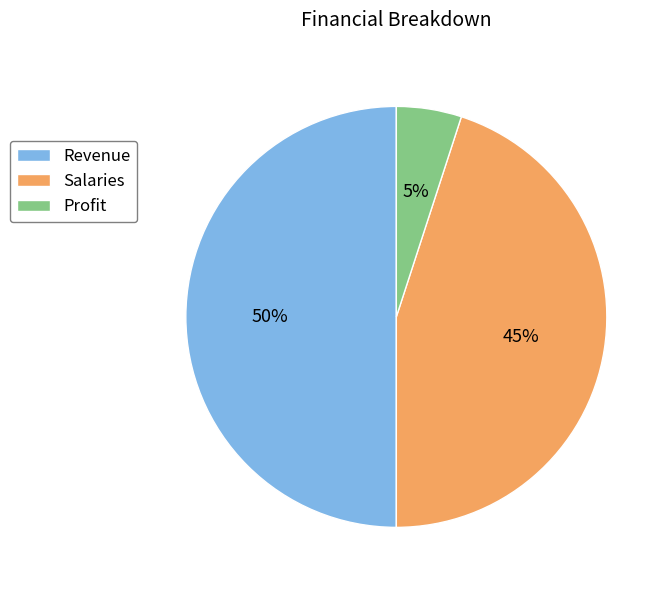

Which has a higher value, Salaries or Profit?

Salaries